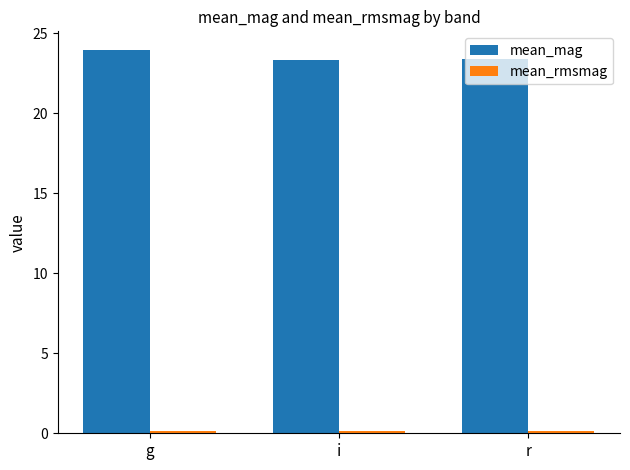

At which category is the sum across all series the highest?

g